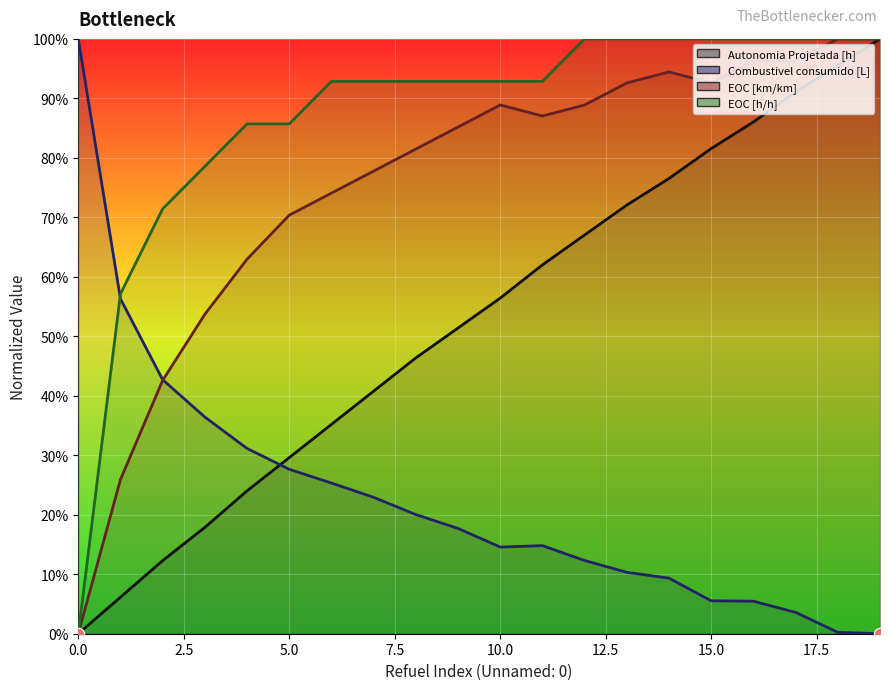

Which series contains the highest Y value?

Autonomia Projetada [h]